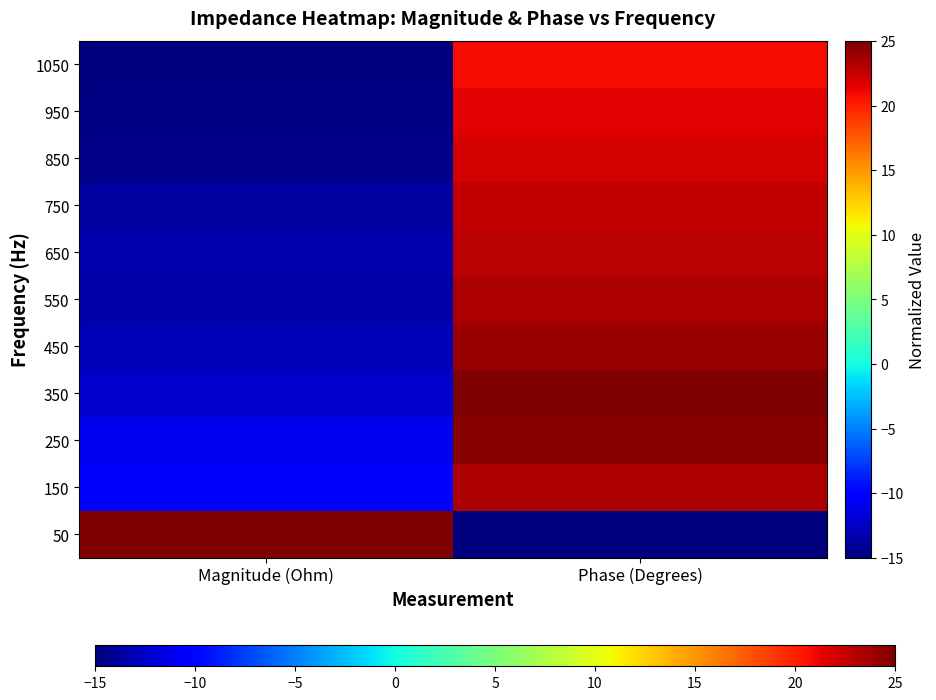

What is the total value across all series at Magnitude (Ohm)?

-106.4